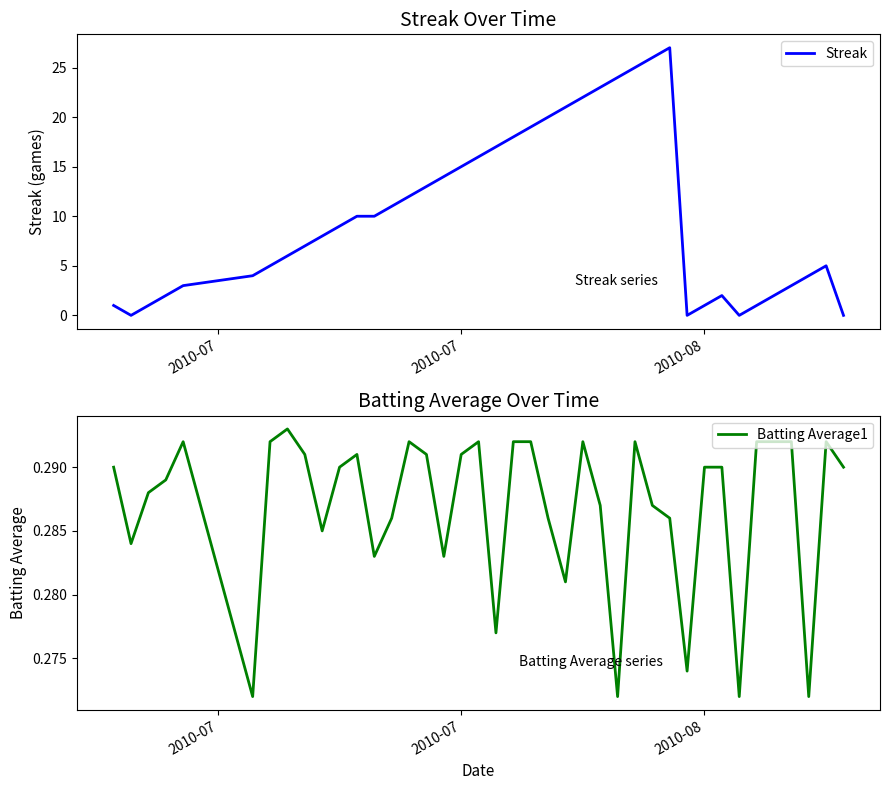

How many interior local peaks does the Streak series have?

3